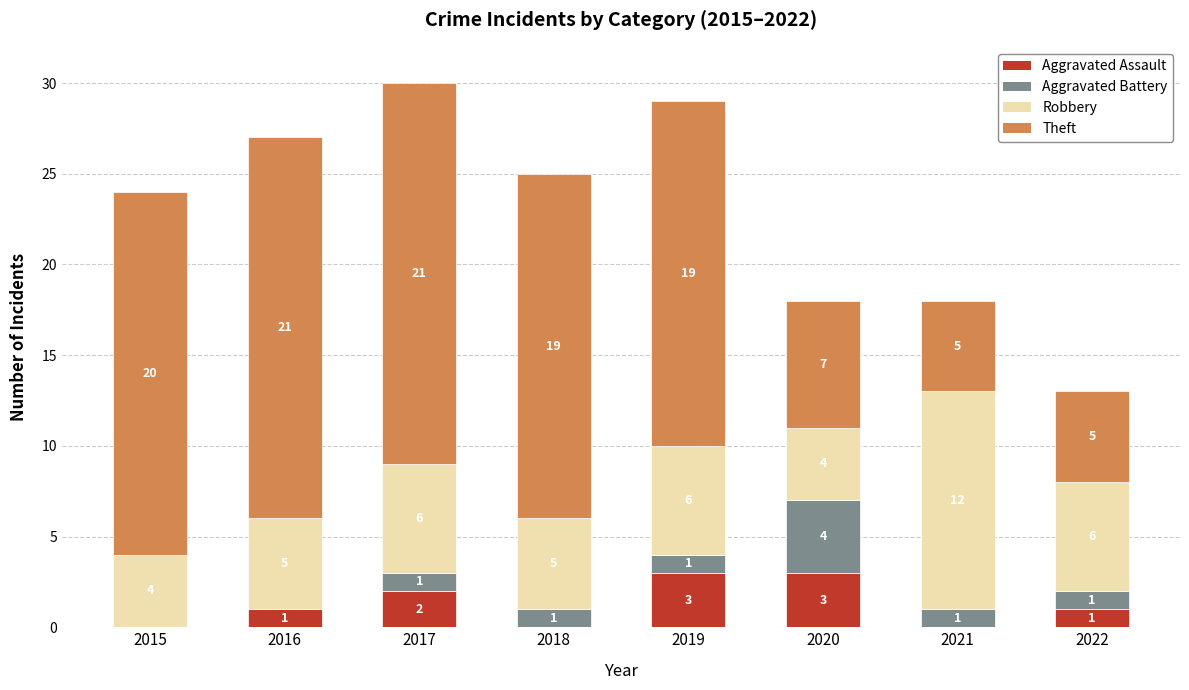

At which category is the sum across all series the highest?

2017